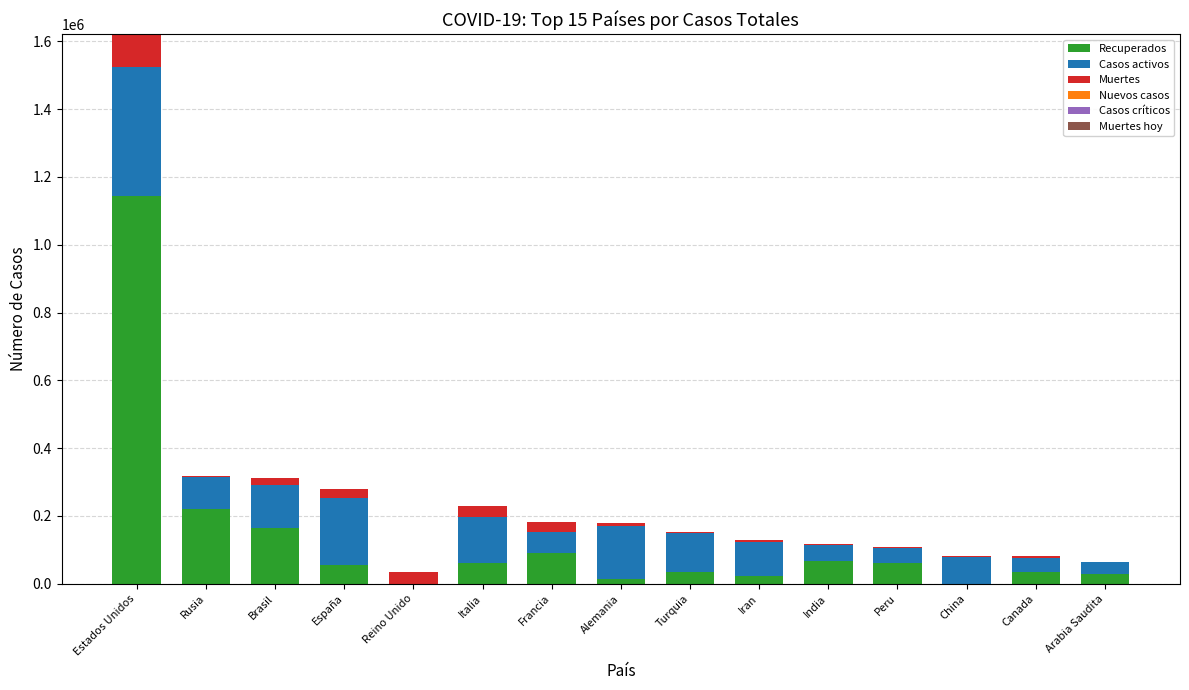

The value of Recuperados at Rusia is 64277. True or false?

False